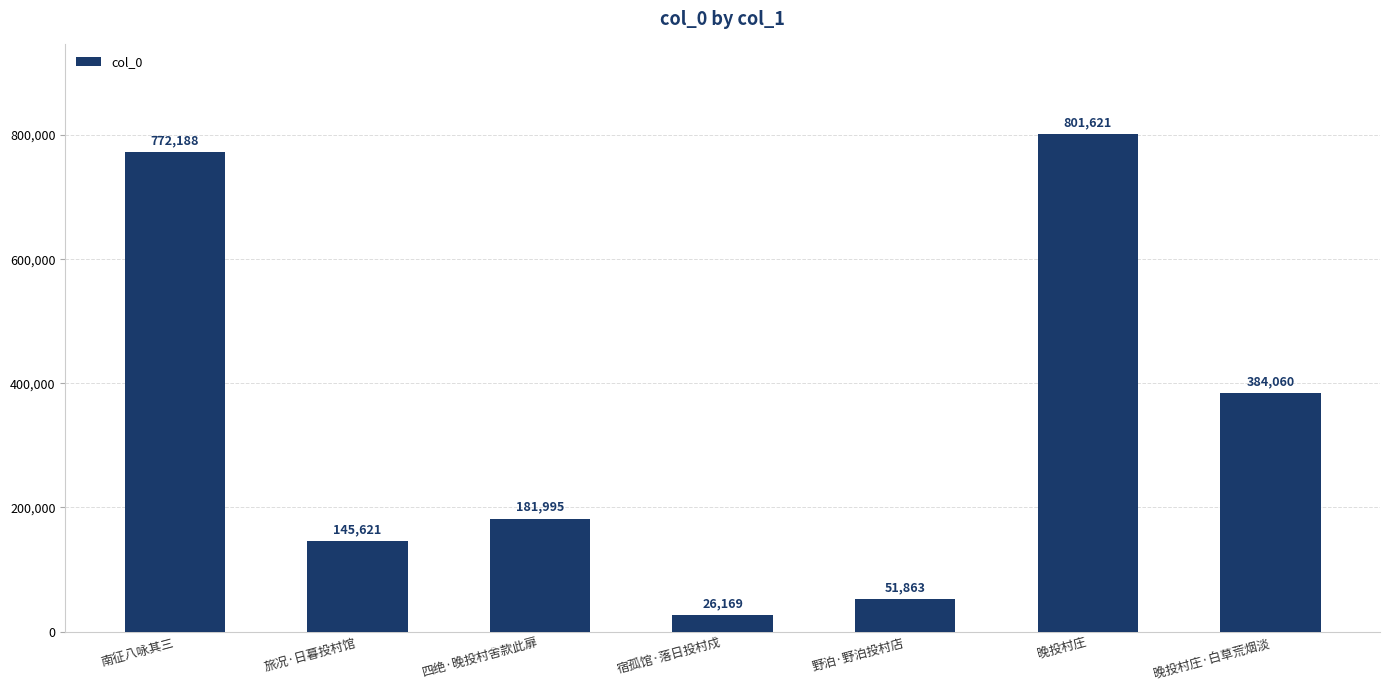

How many distinct data groups are displayed?

1